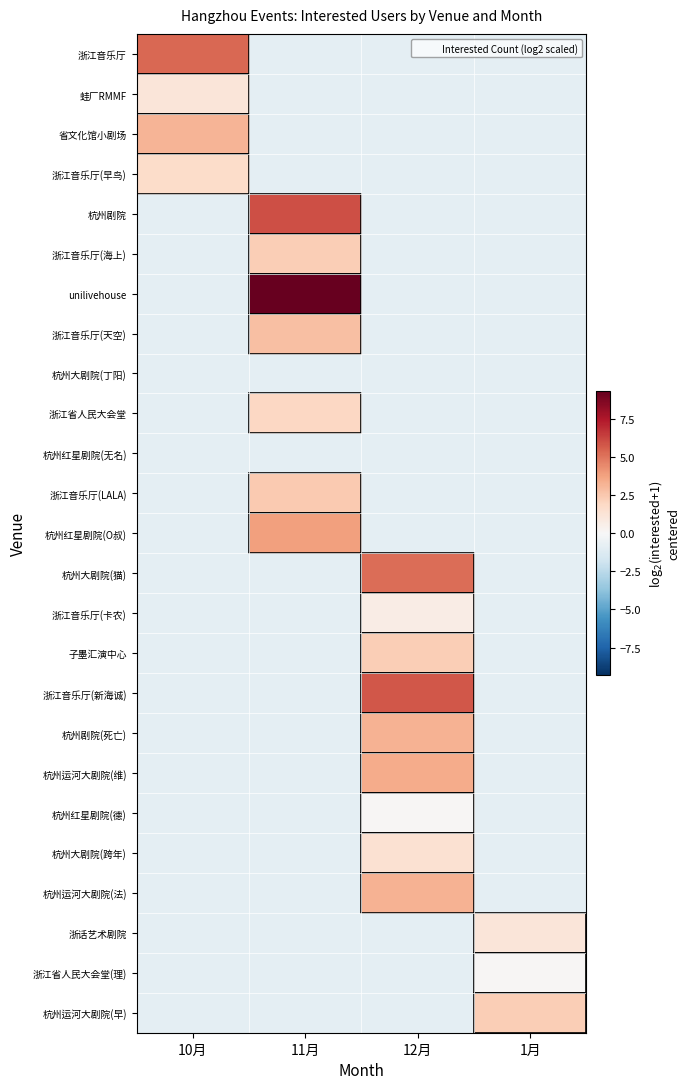

Count the number of categories in the chart.

4